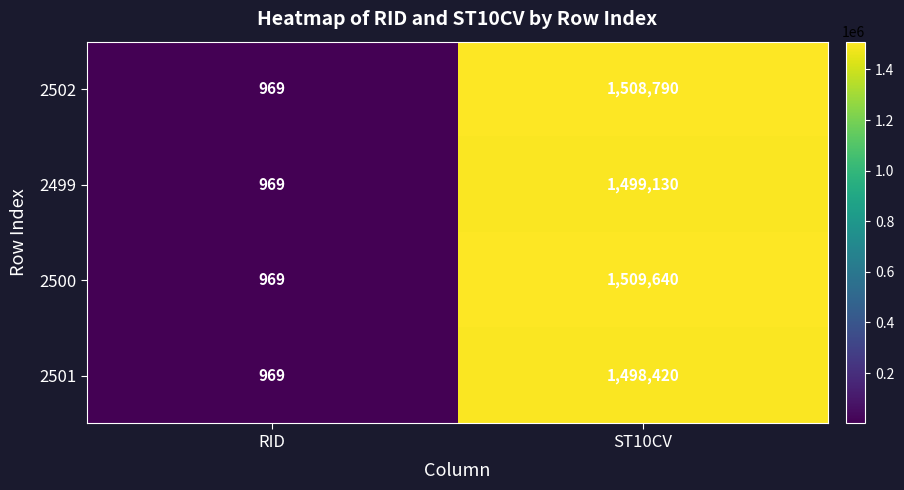

At how many categories does at least one series exceed 1370208?

1